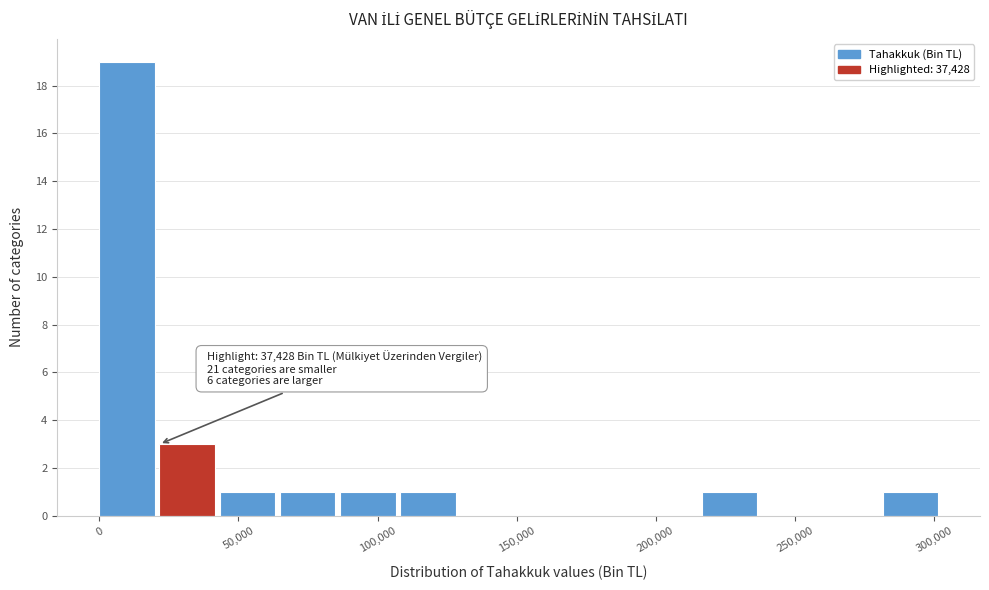

Which range on the x-axis has the tallest bar?

0 to 20000